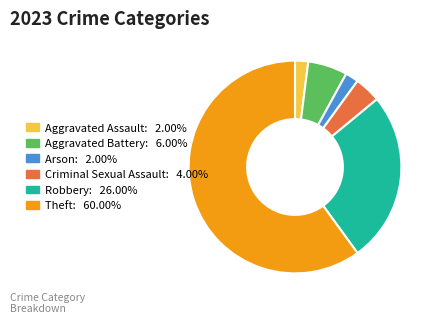

Do Theft: 60.00% and Criminal Sexual Assault: 4.00% together represent more than half of the pie?

Yes